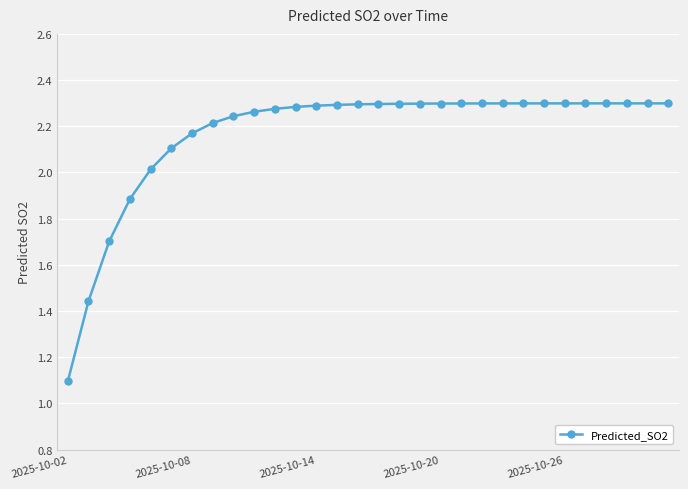

What is the sum of all values?

65.0